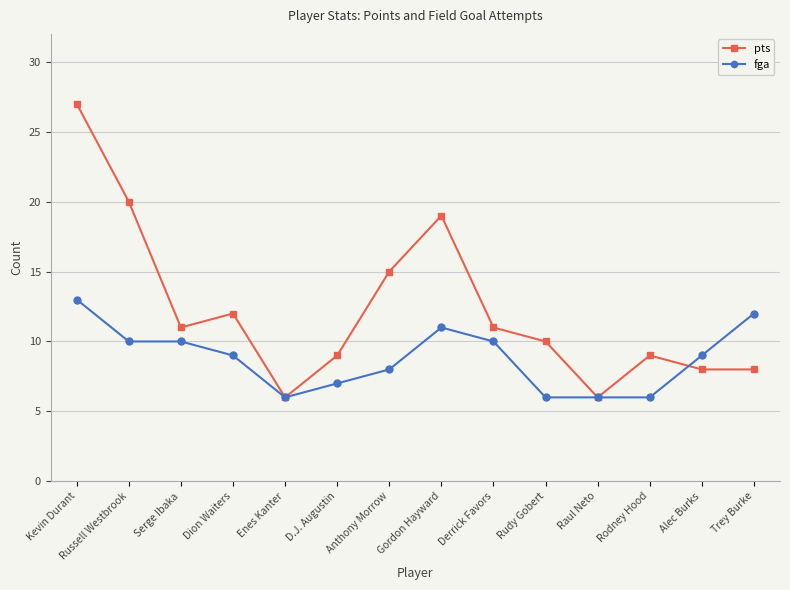

What is the total value across all series at Dion Waiters?

21